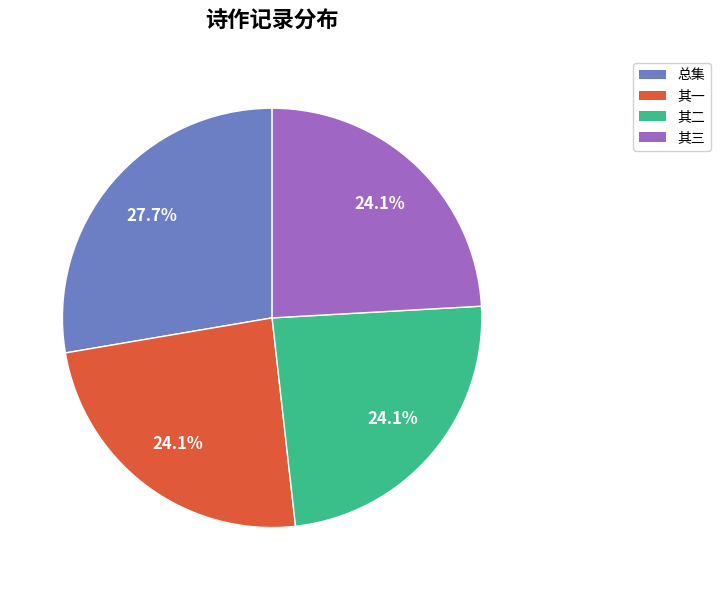

How many slices are in this pie chart?

4